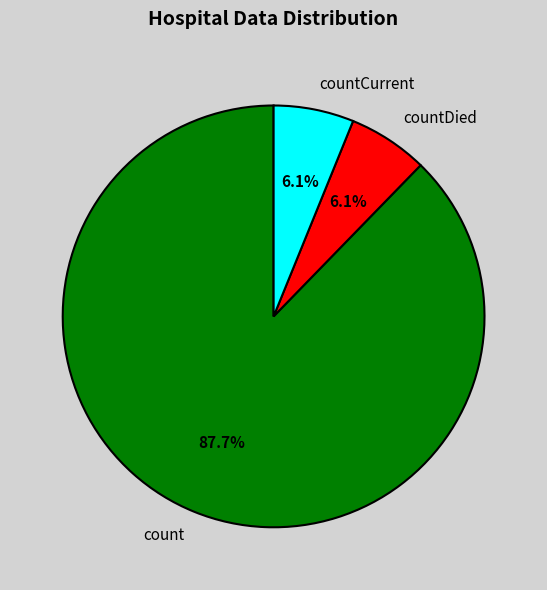

Between countCurrent and count, which is larger?

count